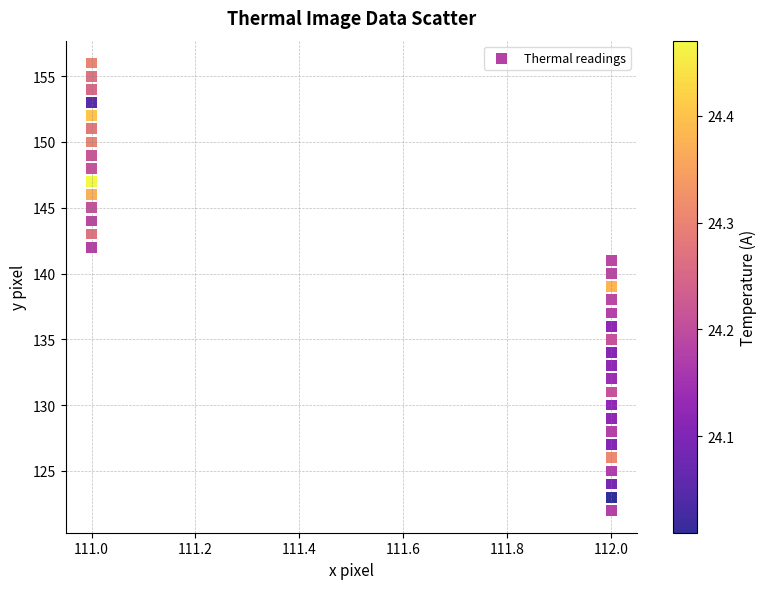

What is the range of Y values (max minus min)?

34